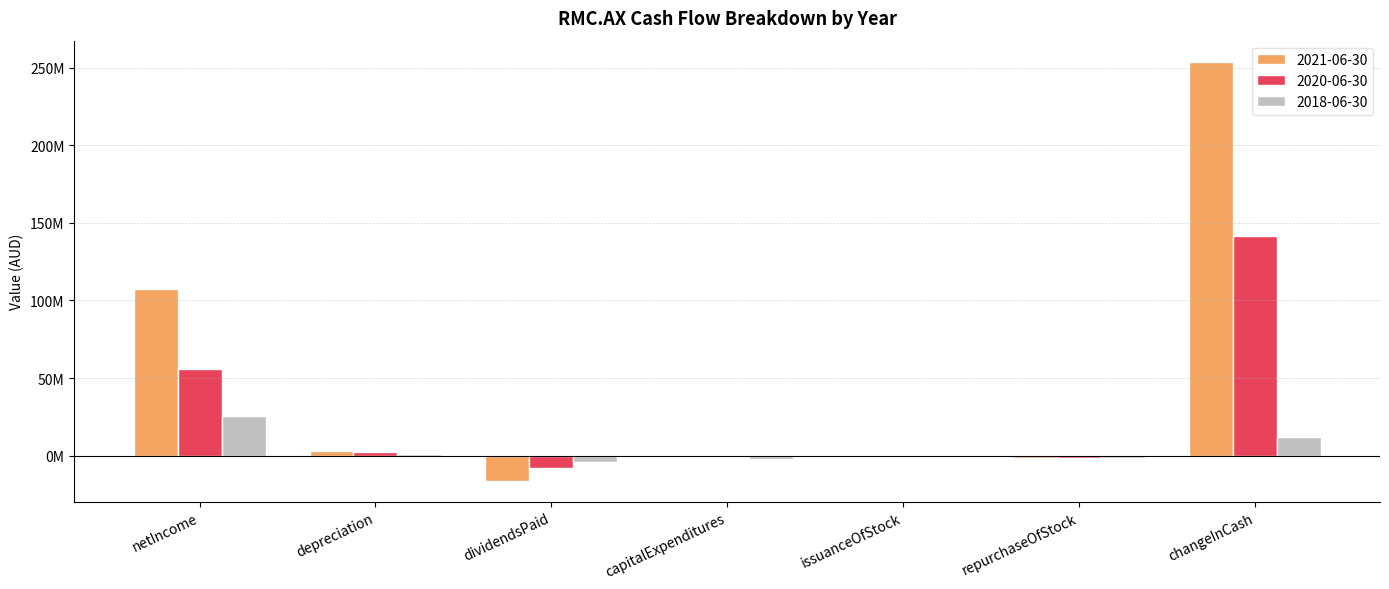

Between depreciation and issuanceOfStock, which series saw the biggest shift?

2021-06-30